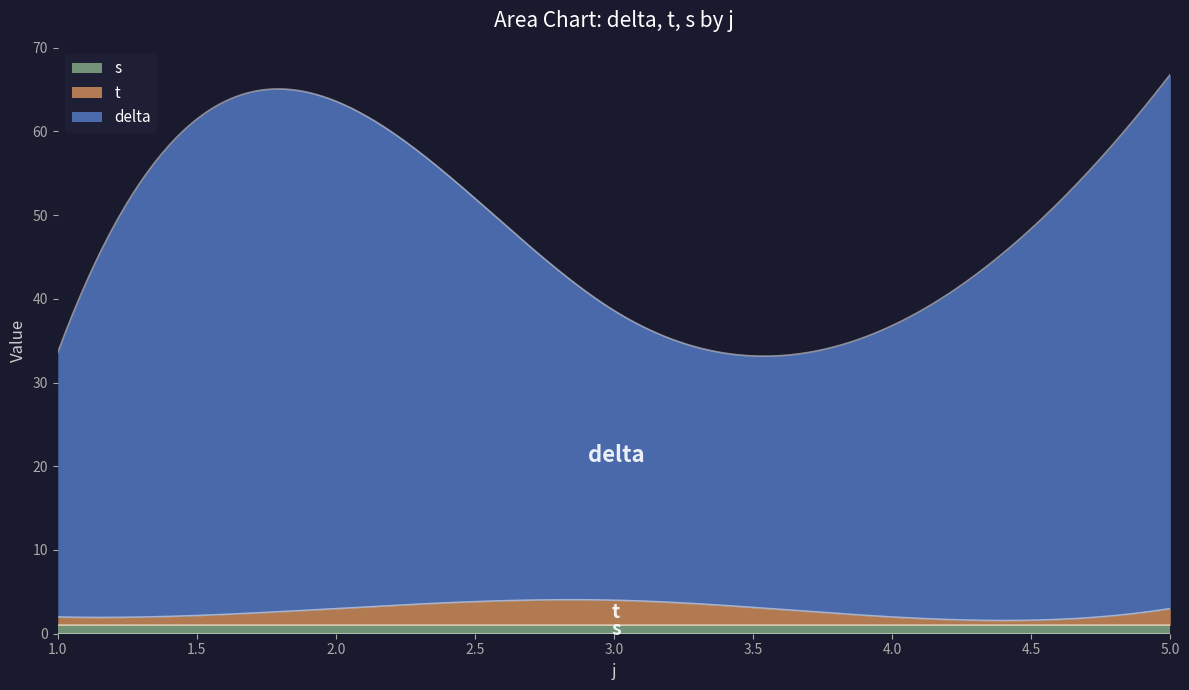

At which label is delta closest to 47?

4